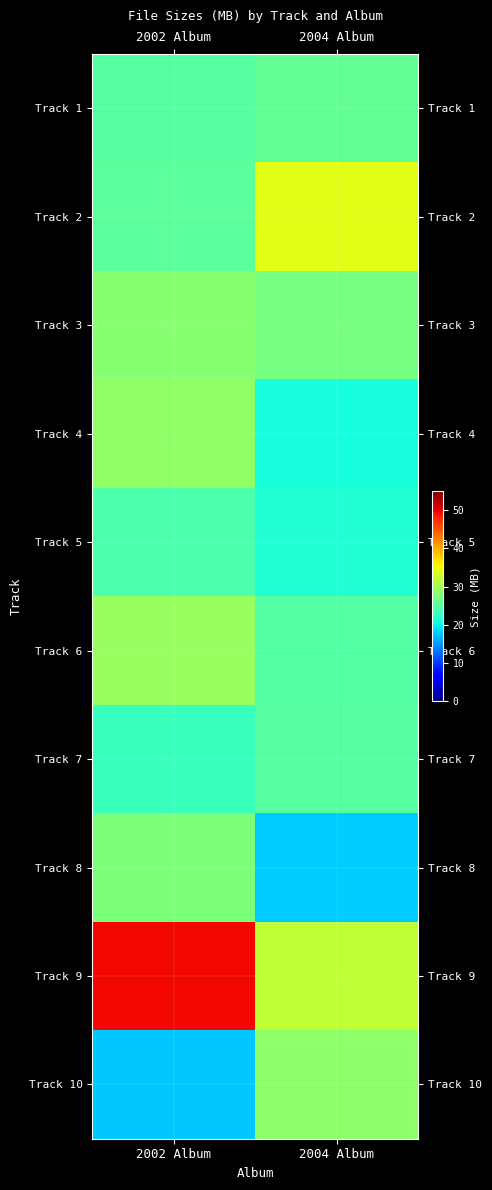

Count the number of categories in the chart.

2